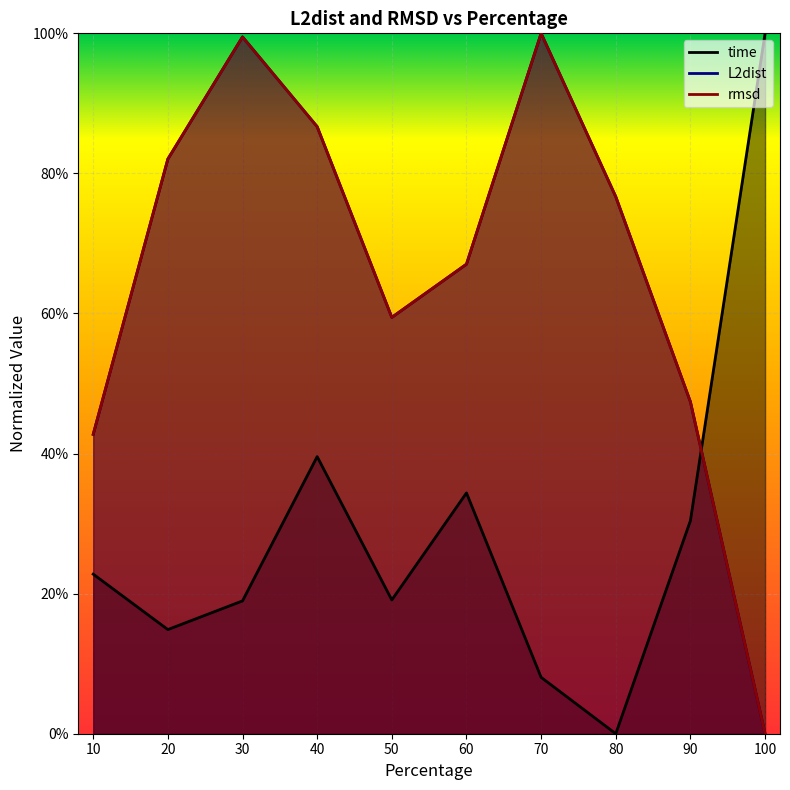

Where is time_col2 nearest to the value 0?

80